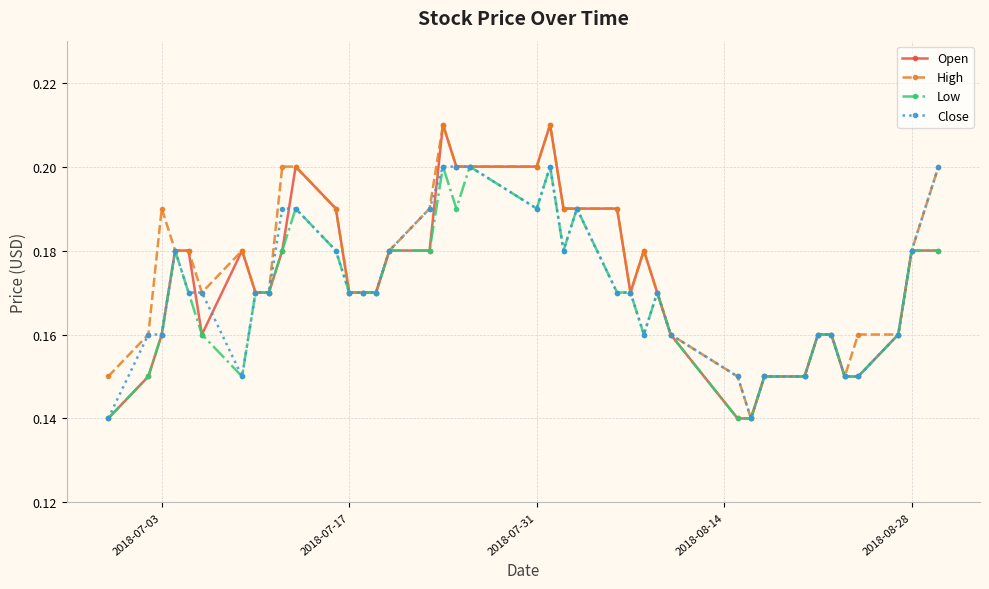

True or false: Open has more than 2 points higher than both neighbors.

True